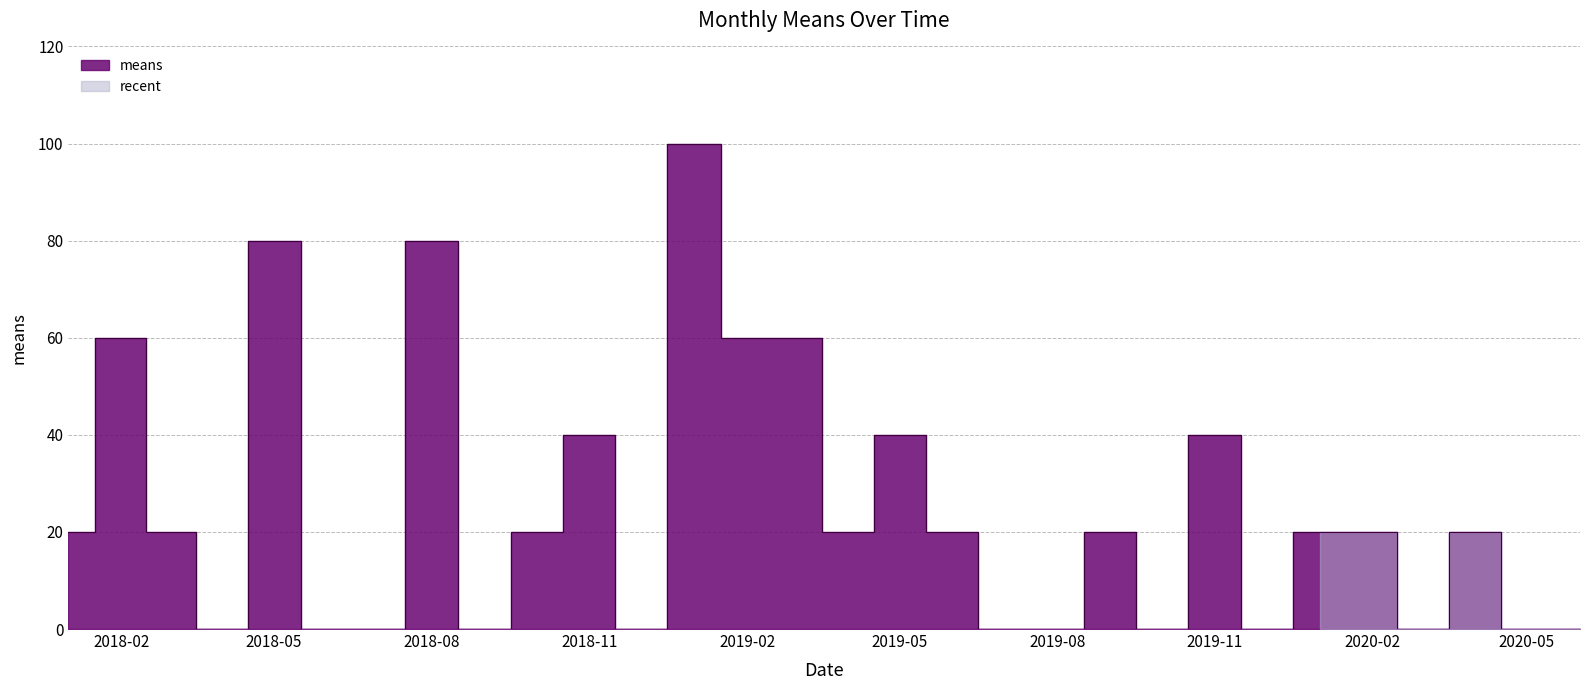

Reading right to left, what are all the values shown in this chart?

0	0	20	0	20	20	0	40	0	20	0	0	20	40	20	60	60	100	0	40	20	0	80	0	0	80	0	20	60	20